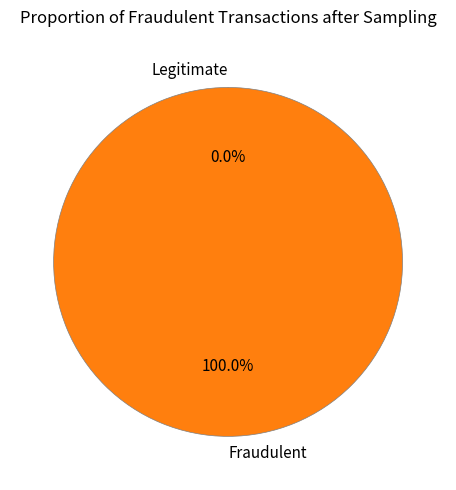

What is the total percentage of 0 and 14?

100.0%